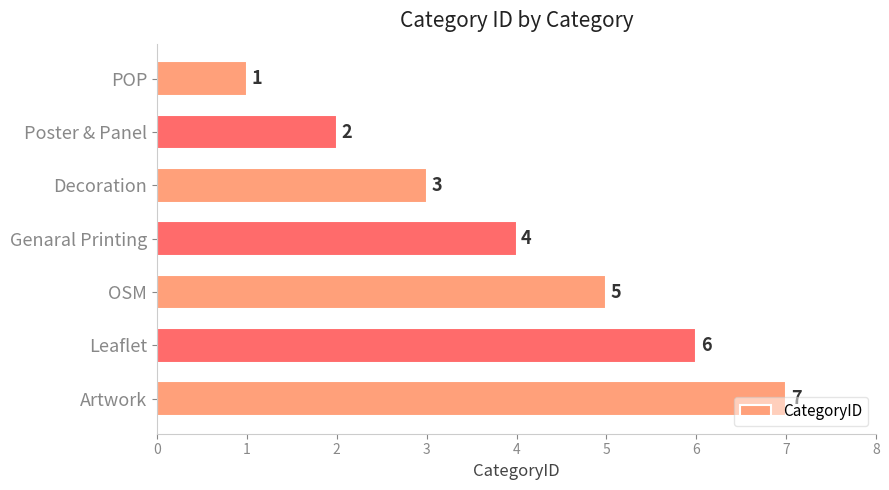

What is the difference between the second highest and second lowest values?

4